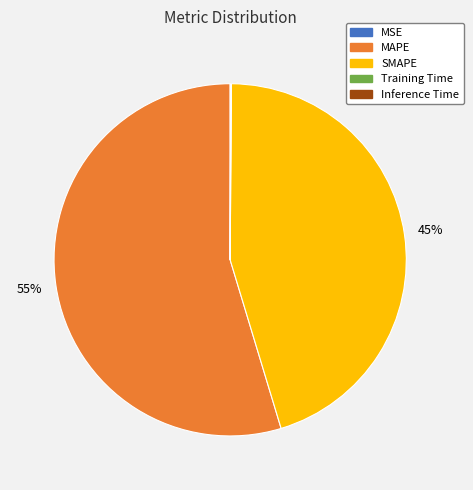

Is MAPE the majority of the pie?

Yes